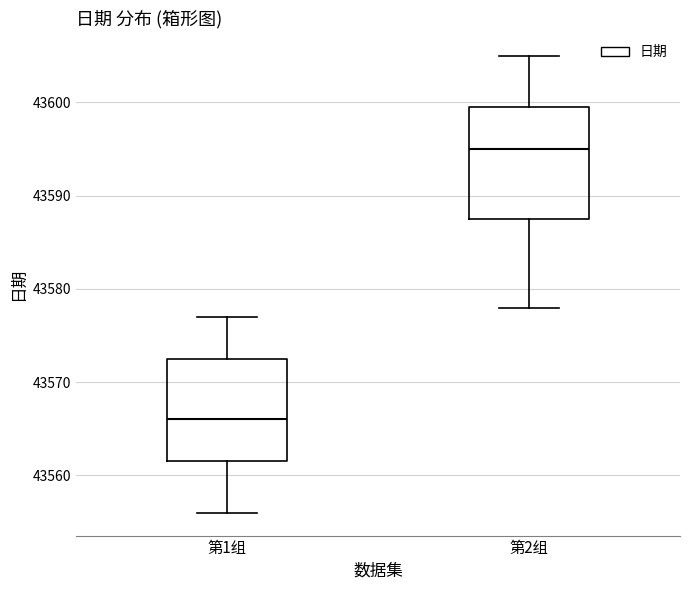

Reading left to right, read every box against the y-axis: the position of its median line, the range the box covers, and the ends of its whiskers. The values are not printed on the chart, so give them approximately, as read against the axis.

第1组: median 43566, box 43562 to 43573, whiskers 43556 to 43577
第2组: median 43595, box 43588 to 43600, whiskers 43578 to 43605